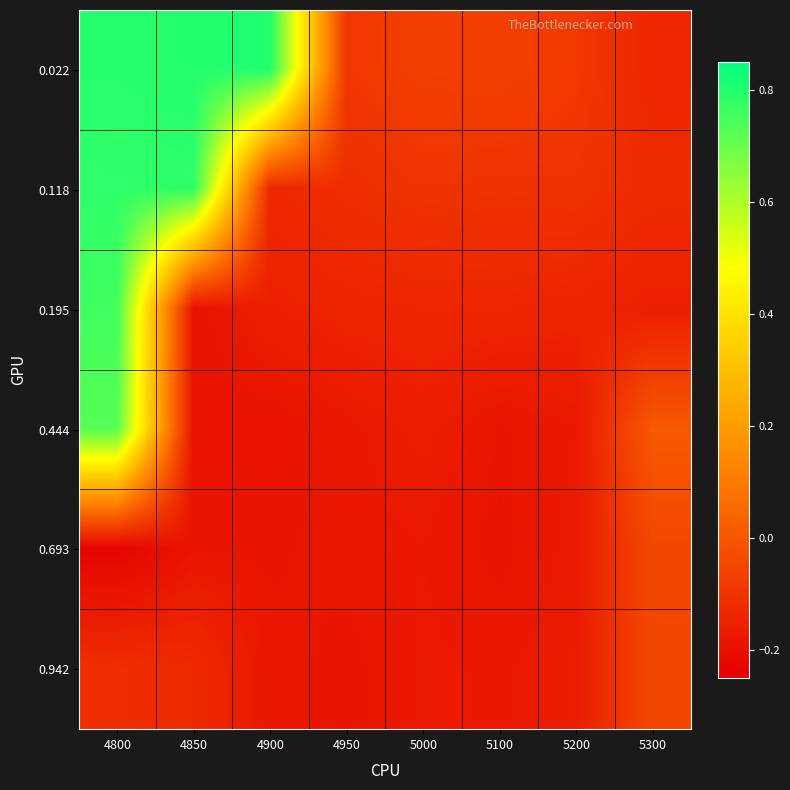

What is the total value across all series at 5200?

-0.8